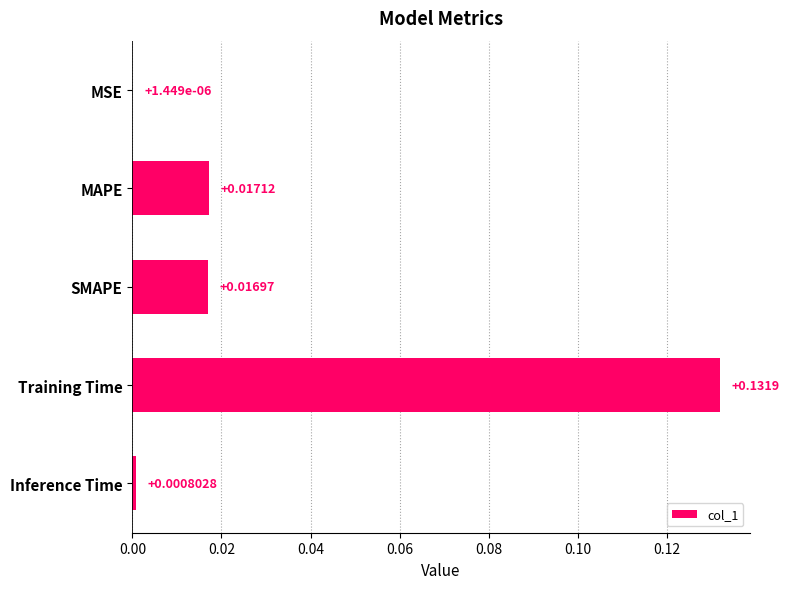

Which has a higher value, Inference Time or Training Time?

Training Time